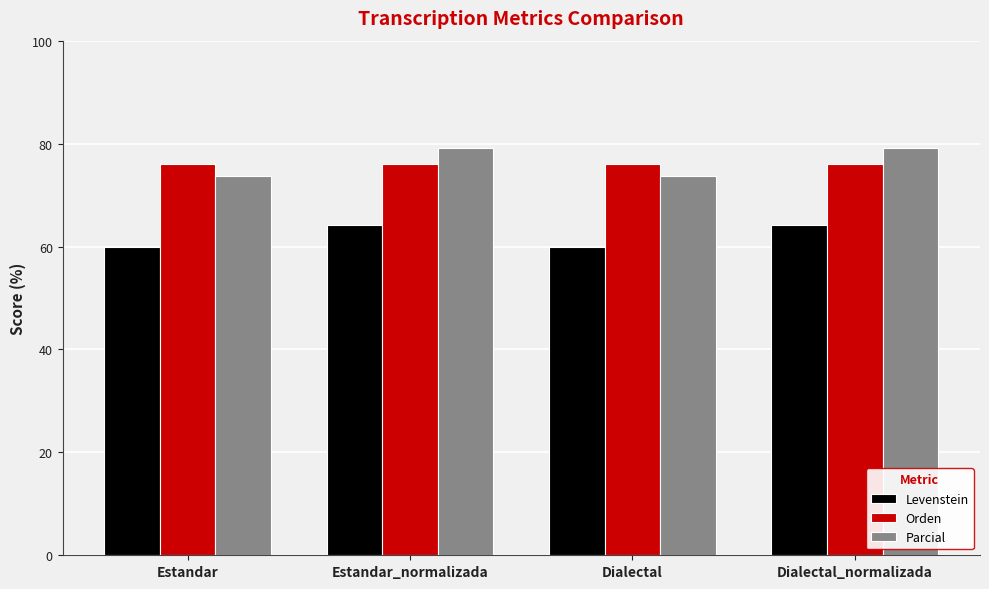

Is the value of Parcial at Estandar greater than the value of Levenstein at Estandar_normalizada?

Yes